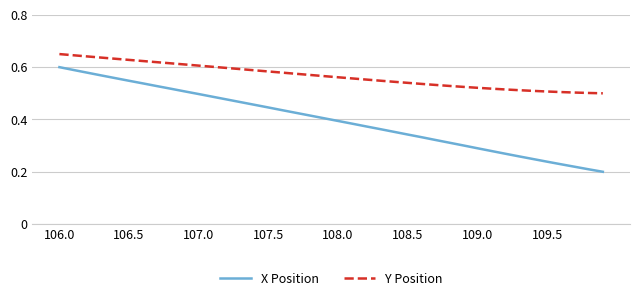

How many distinct data groups are displayed?

2